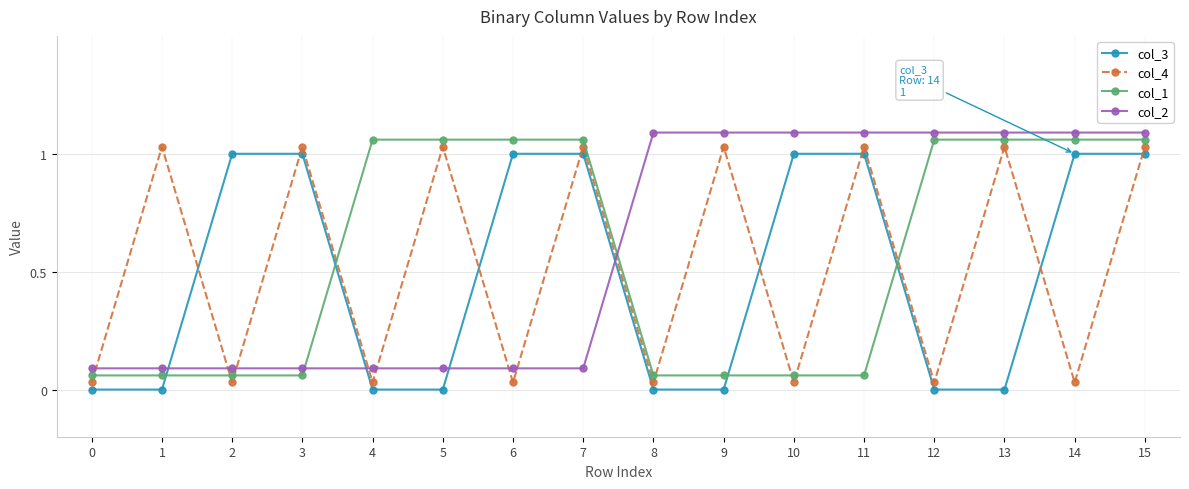

True or false: col_3 has a value of 1.6 at 15.

False